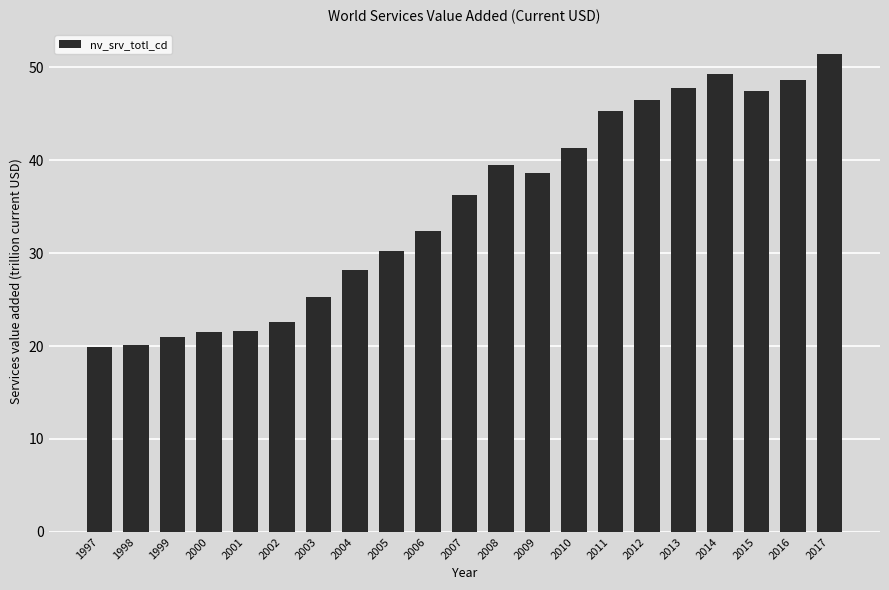

What is the difference between the maximum and minimum values?

31.6